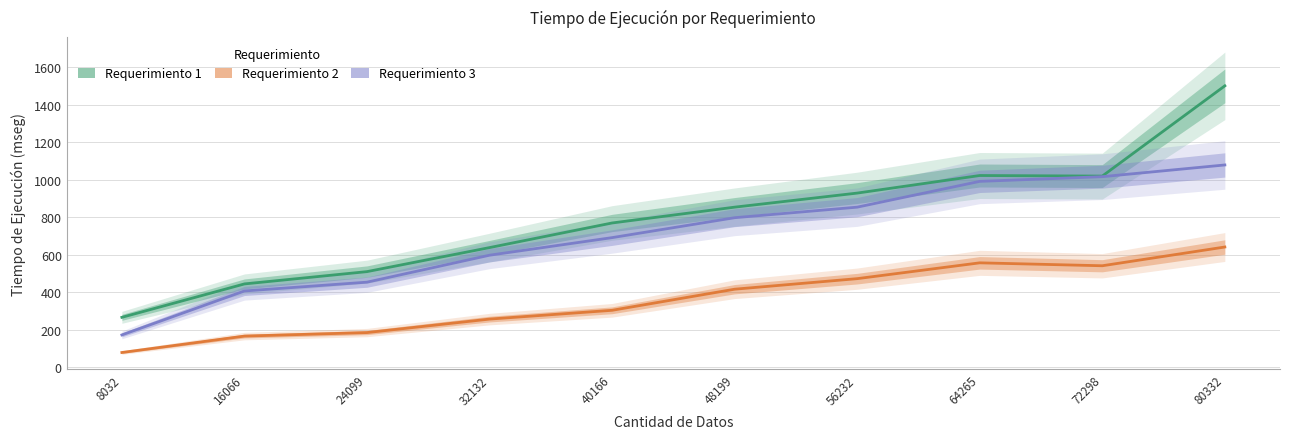

What is the spread (max minus min) of values at 24099?

325.0